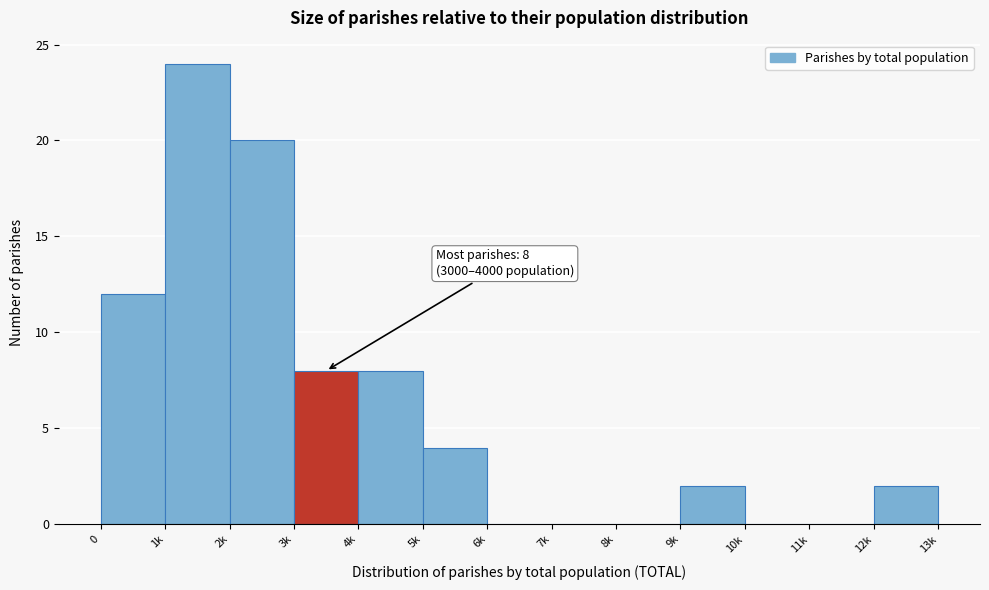

Reading left to right, extract all data points from this chart.

0=12	1k=24	2k=20	3k=8	4k=8	5k=4	6k=0	7k=0	8k=0	9k=2	10k=0	11k=0	12k=2